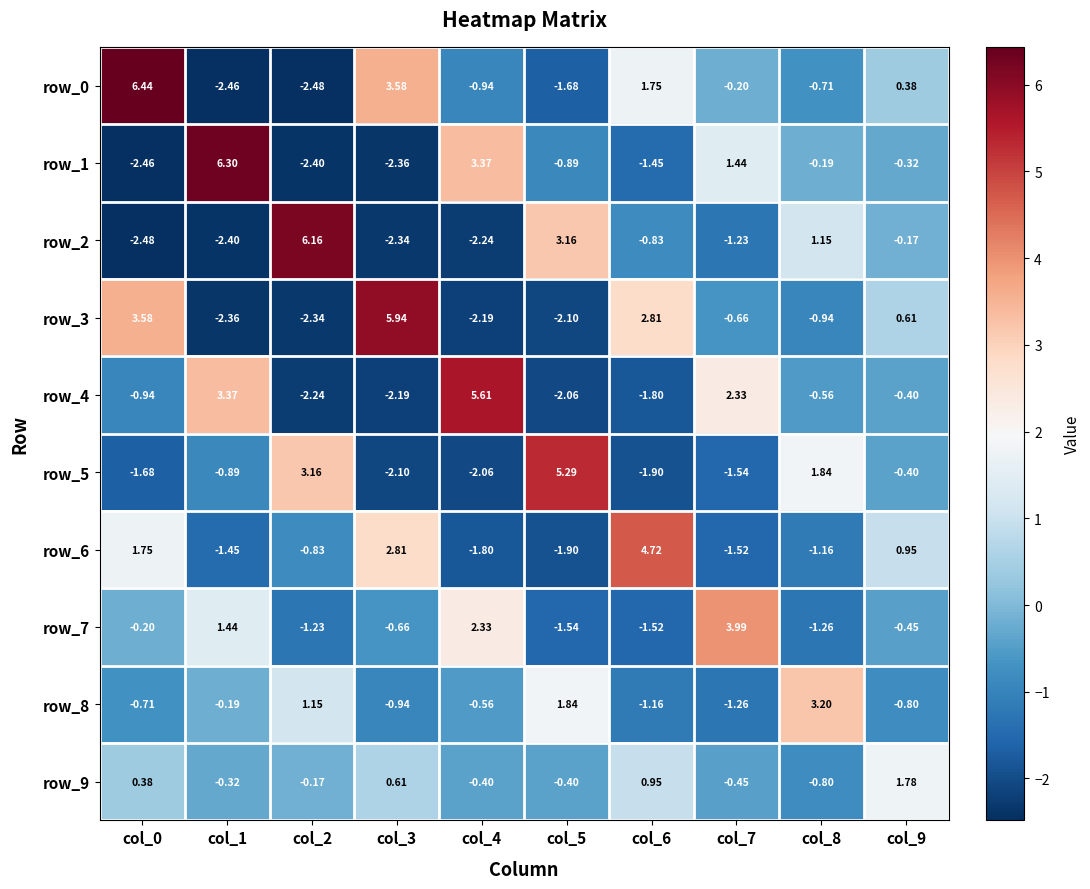

Is the value of row_5 at col_9 greater than the value of row_0 at col_5?

Yes